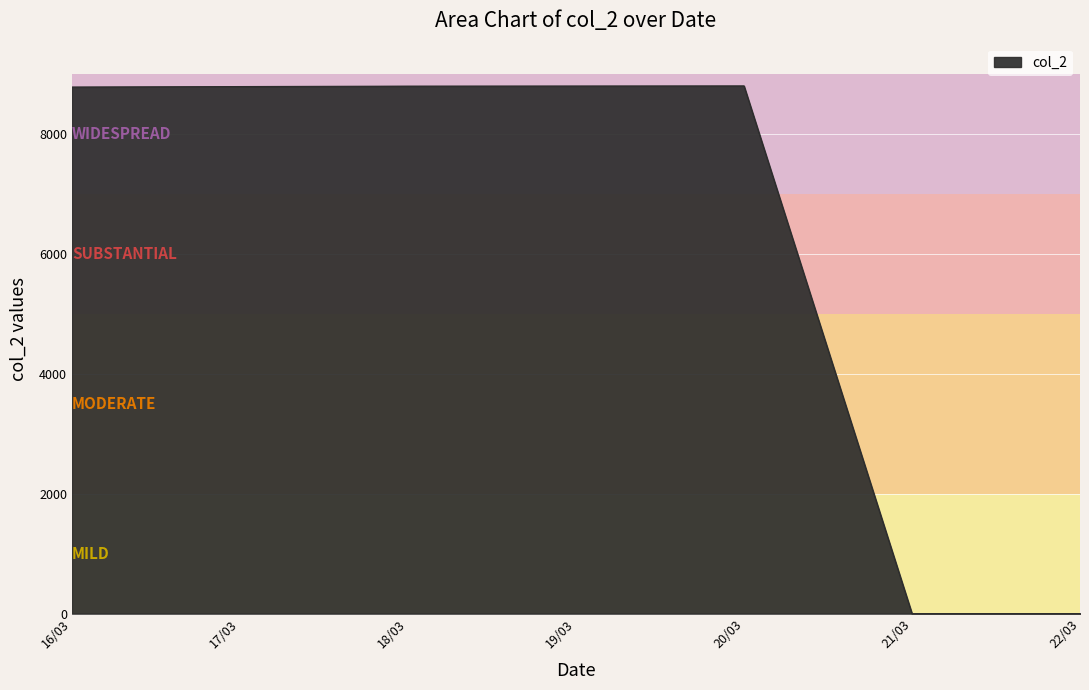

How many lines are shown in the chart?

1